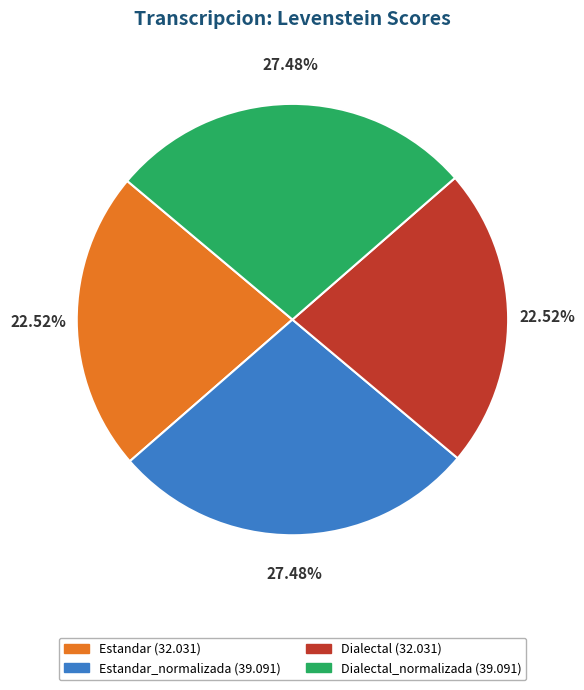

Is there any slice that represents more than half of the pie?

No